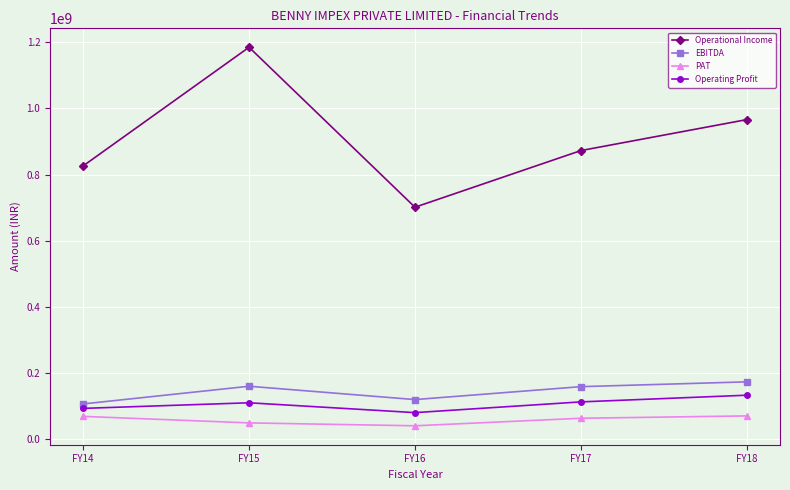

True or false: PAT has a value of 70125196.5 at FY18.

True